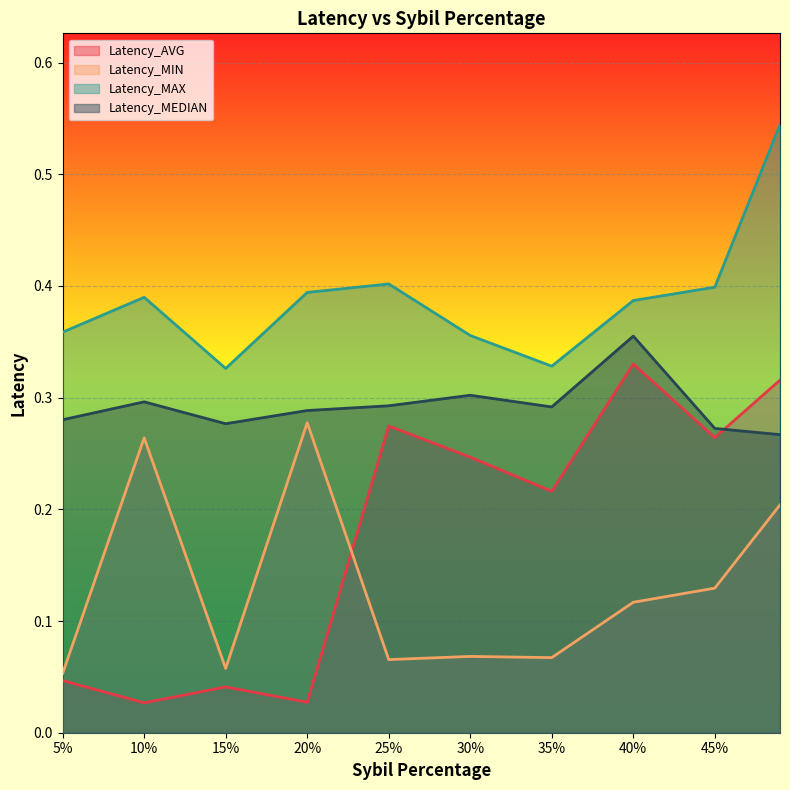

The Latency_AVG series shows 0.4 at 25%. True or false?

False